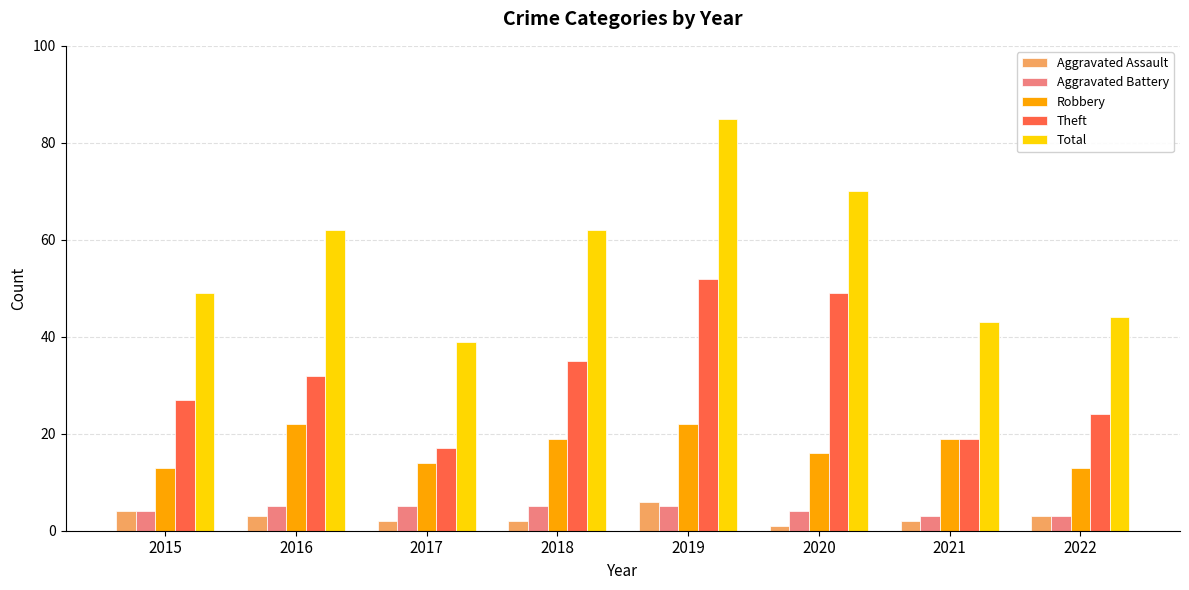

Is the value of Aggravated Assault at 2016 greater than the value of Total at 2019?

No